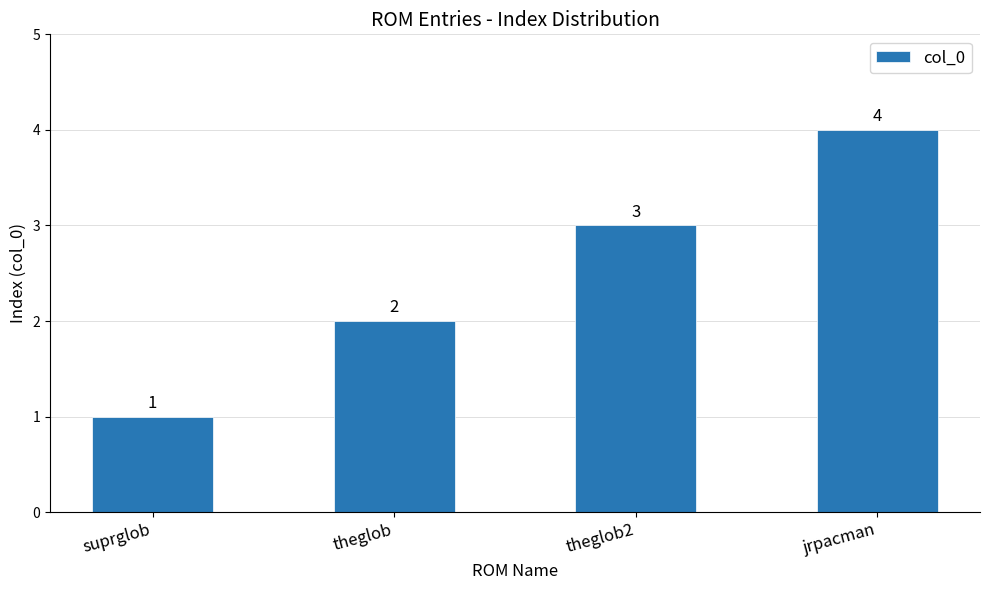

How many bars are there in total?

4